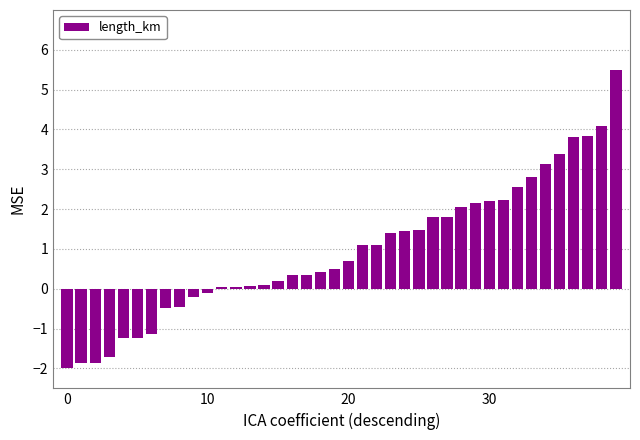

What is the greatest value displayed?

5.5